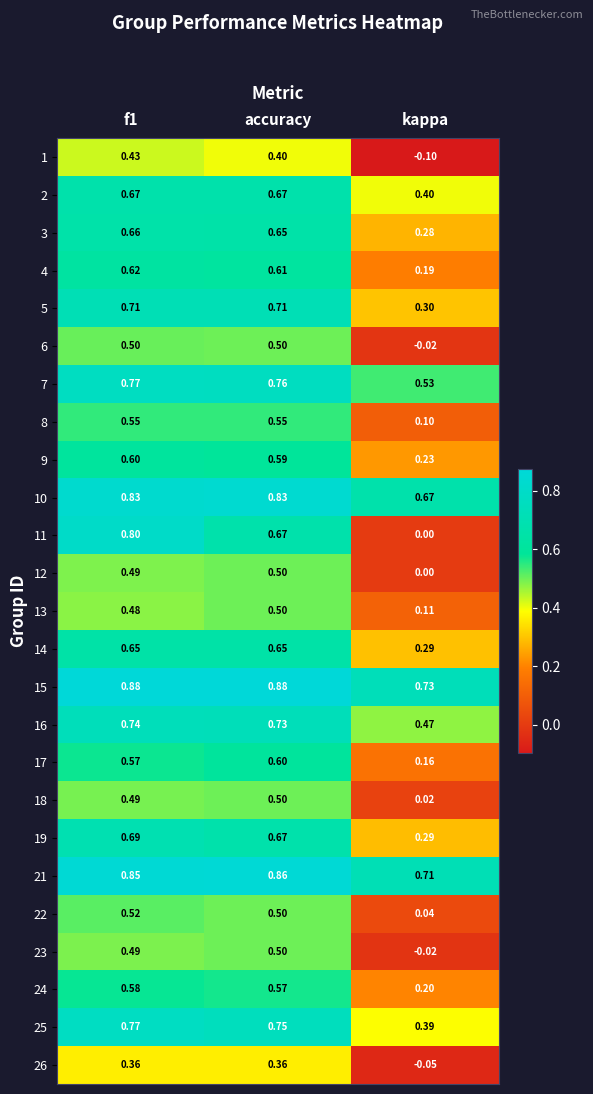

At which category is the sum across all series the highest?

f1